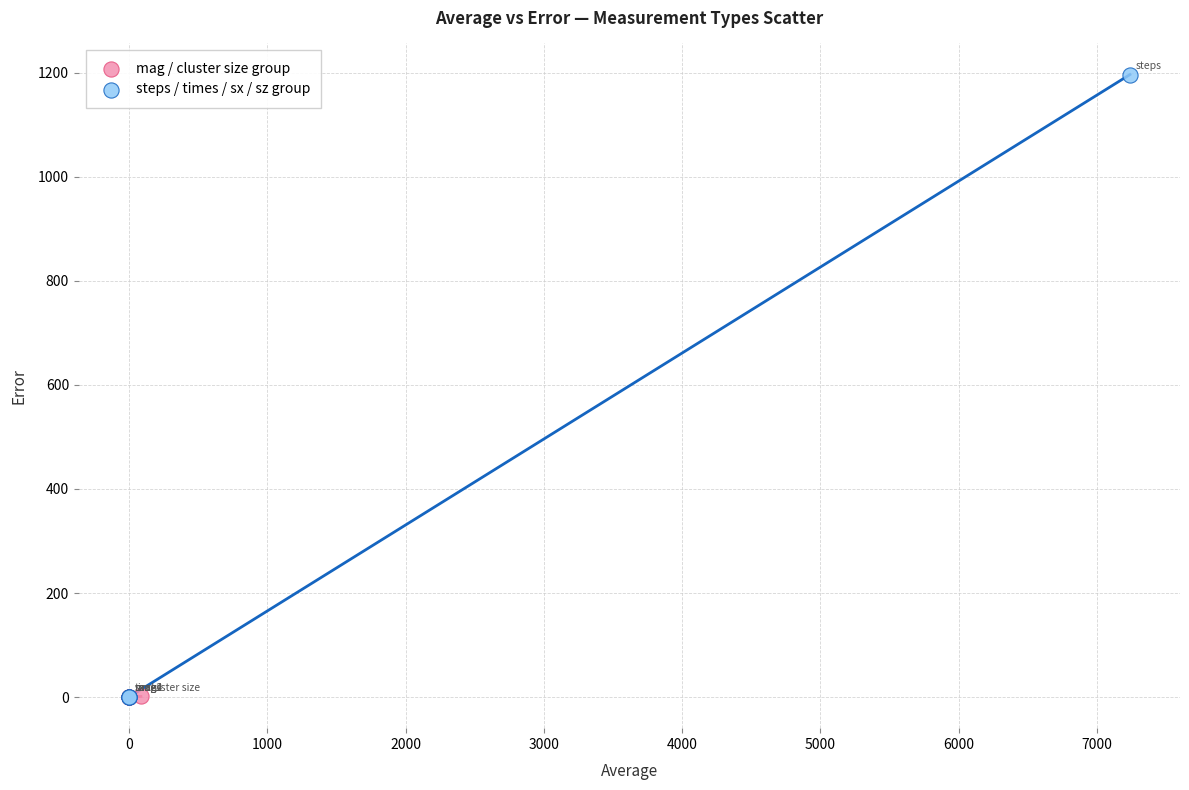

Which series has the widest spread of Y values?

steps / times / sx / sz group